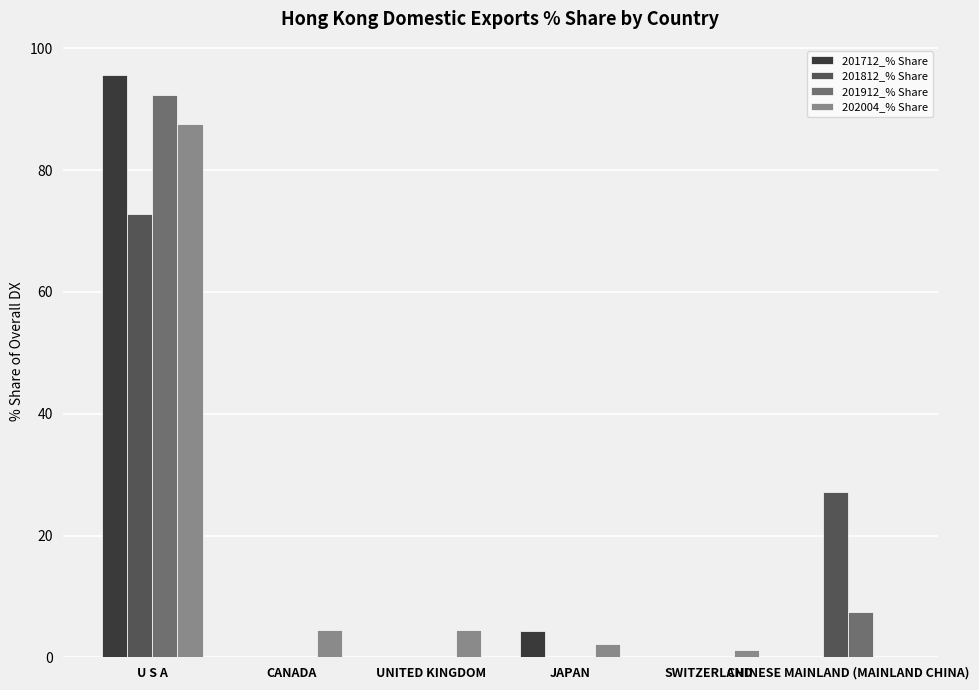

True or false: 201712_% Share has a value of 95.7 at U S A.

True